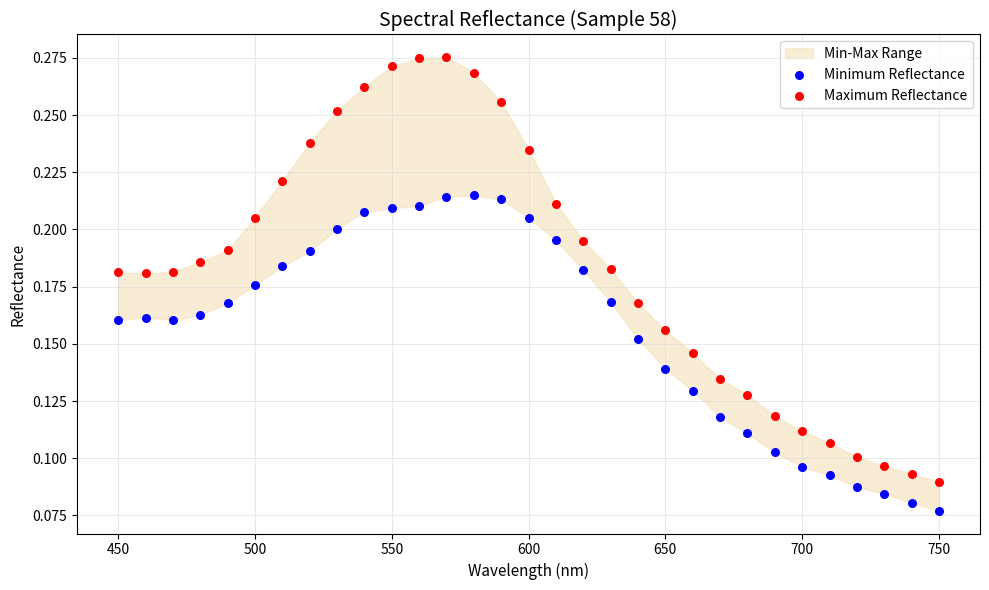

Which series reaches the minimum Y coordinate?

Minimum Reflectance